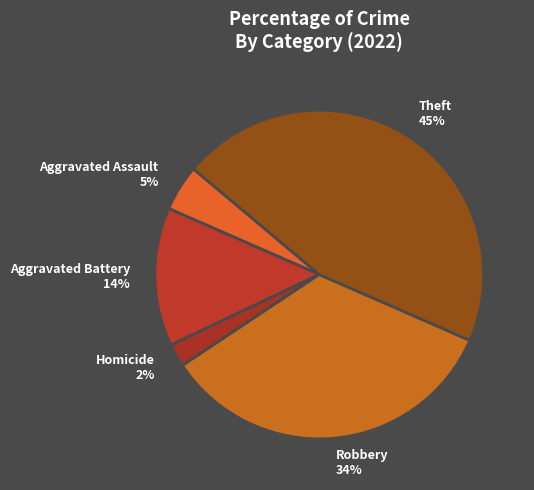

Between Homicide 2% and Theft 45%, which is larger?

Theft 45%